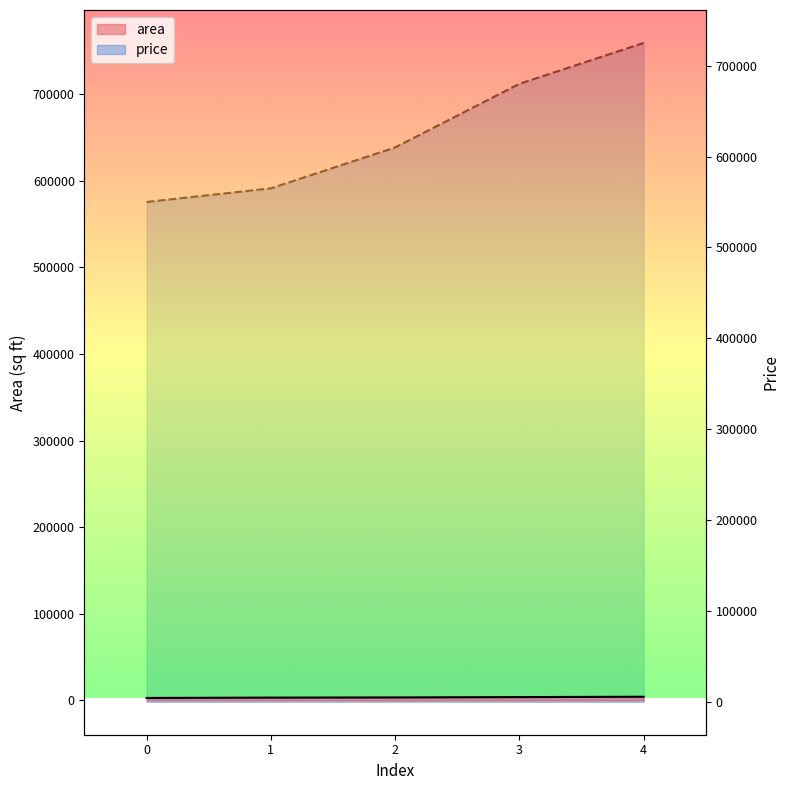

True or false: price has more than 0 interior local peaks.

False